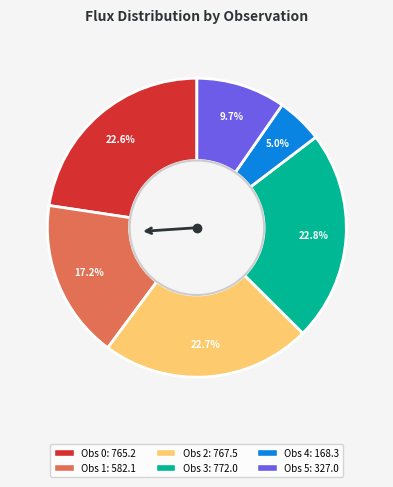

Is there a majority slice in this chart?

No